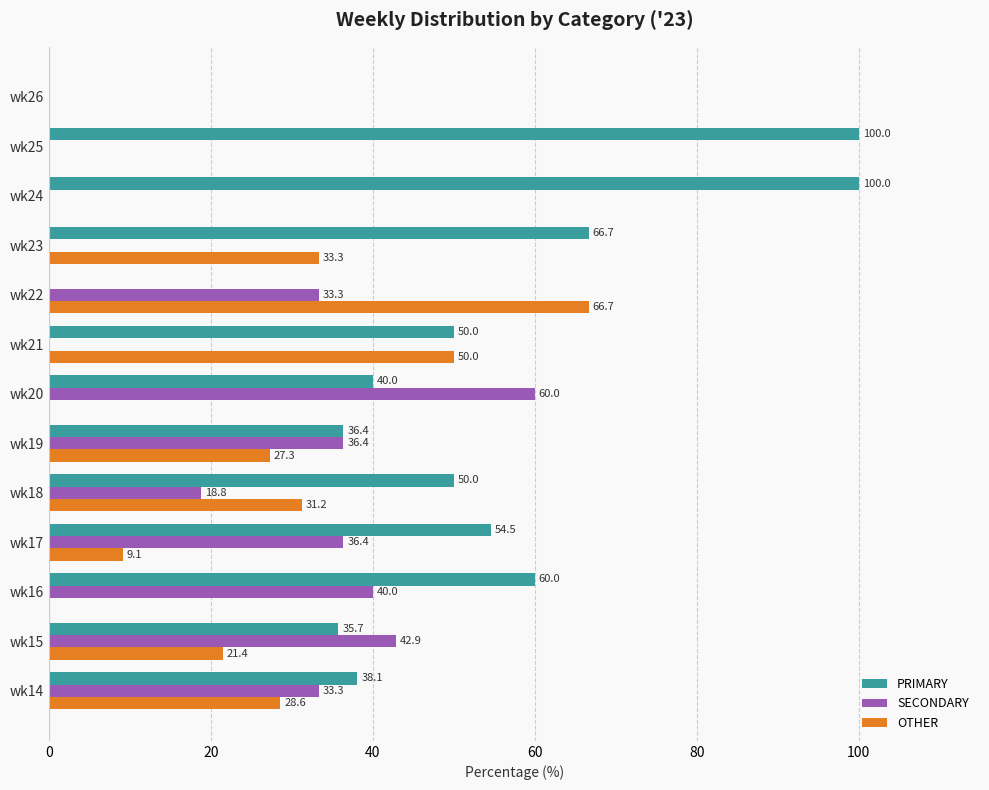

Is the value of OTHER at wk25 greater than the value of SECONDARY at wk22?

No